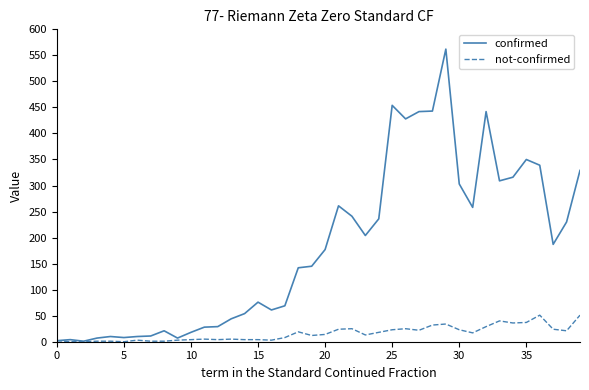

In confirmed, how many points are lower than both neighbors (excluding endpoints)?

9